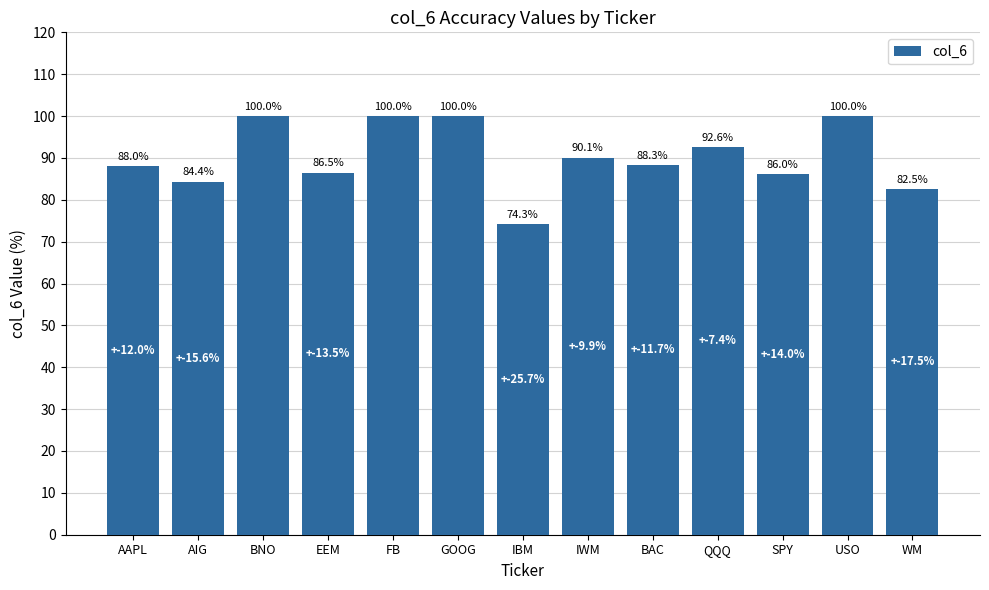

Count the values in the range 0 to 1.

13